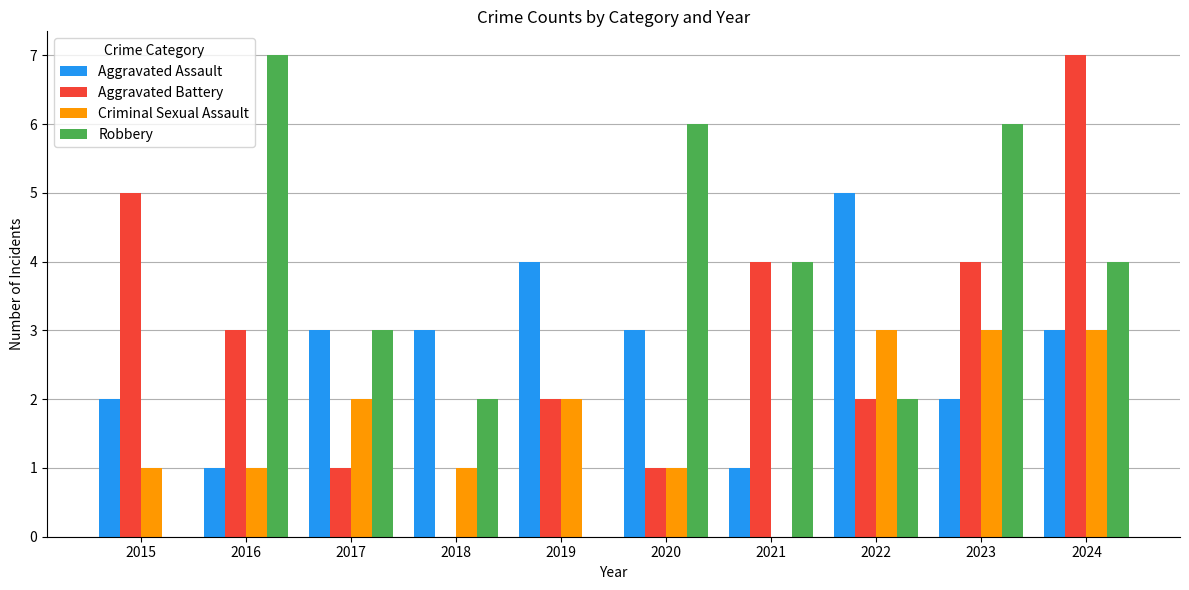

At which category is the sum across all series the highest?

2024